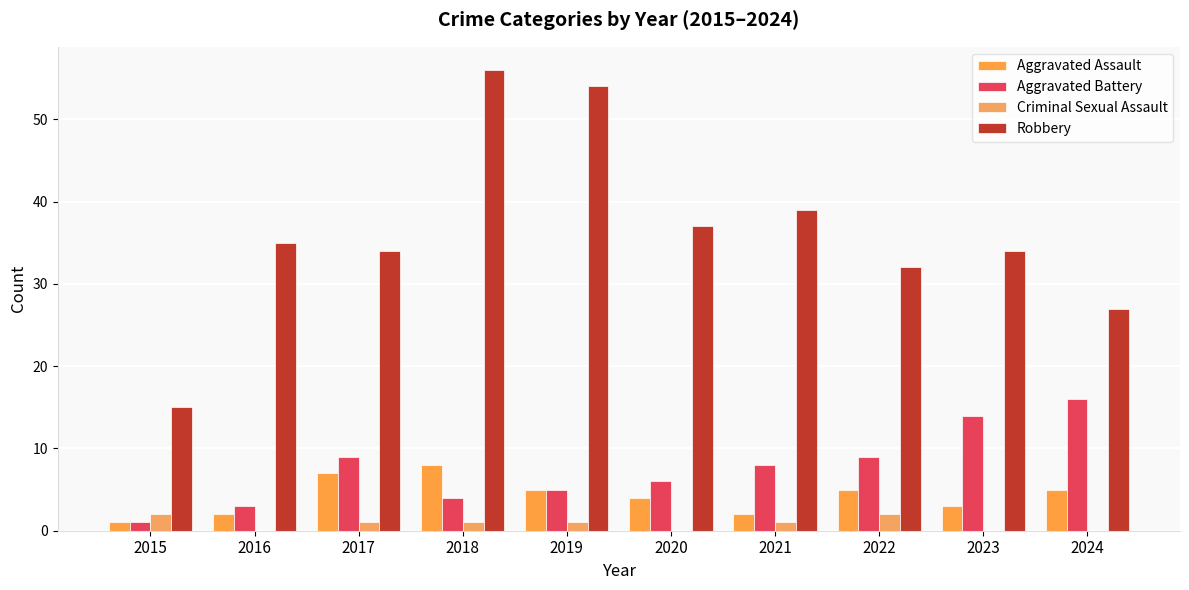

How many distinct data groups are displayed?

4